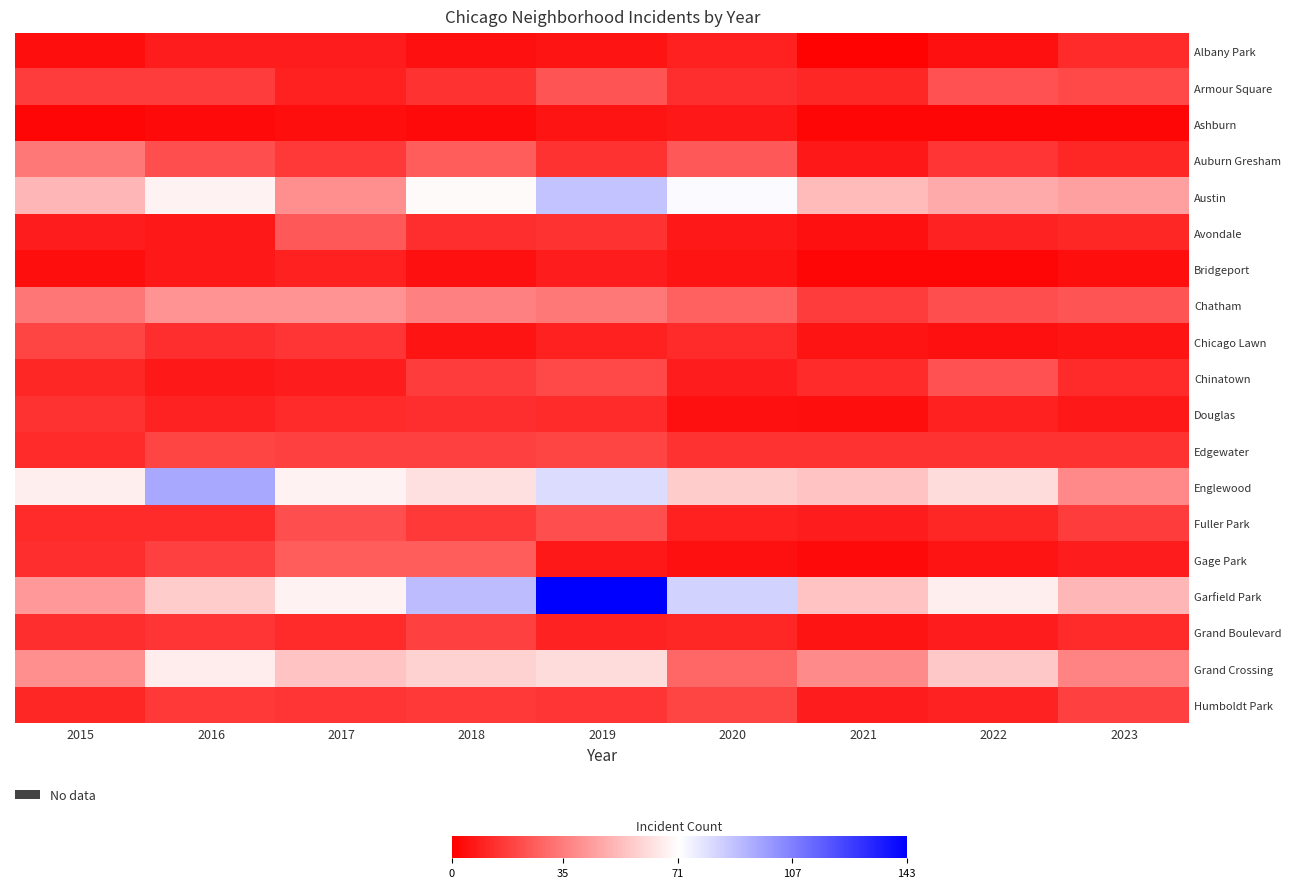

Reading right to left, what are all the values shown in this chart?

Albany Park: 2023=12	2022=5	2021=1	2020=9	2019=6	2018=5	2017=8	2016=8	2015=4
Armour Square: 2023=21	2022=23	2021=11	2020=13	2019=24	2018=14	2017=9	2016=17	2015=17
Ashburn: 2023=2	2022=2	2021=2	2020=7	2019=6	2018=3	2017=4	2016=3	2015=2
Auburn Gresham: 2023=11	2022=15	2021=7	2020=25	2019=14	2018=26	2017=16	2016=22	2015=34
Austin: 2023=45	2022=48	2021=52	2020=73	2019=88	2018=70	2017=40	2016=68	2015=51
Avondale: 2023=11	2022=10	2021=5	2020=7	2019=14	2018=13	2017=25	2016=7	2015=8
Bridgeport: 2023=4	2022=2	2021=2	2020=6	2019=8	2018=5	2017=9	2016=7	2015=4
Chatham: 2023=24	2022=22	2021=17	2020=27	2019=34	2018=36	2017=41	2016=41	2015=33
Chicago Lawn: 2023=6	2022=5	2021=6	2020=12	2019=9	2018=6	2017=15	2016=13	2015=19
Chinatown: 2023=12	2022=23	2021=12	2020=8	2019=21	2018=17	2017=8	2016=7	2015=11
Douglas: 2023=7	2022=9	2021=4	2020=5	2019=12	2018=13	2017=12	2016=10	2015=14
Edgewater: 2023=14	2022=14	2021=14	2020=14	2019=19	2018=18	2017=18	2016=19	2015=12
Englewood: 2023=38	2022=62	2021=55	2020=57	2019=81	2018=63	2017=68	2016=96	2015=67
Fuller Park: 2023=17	2022=11	2021=8	2020=9	2019=22	2018=16	2017=22	2016=12	2015=12
Gage Park: 2023=8	2022=6	2021=3	2020=5	2019=7	2018=26	2017=26	2016=18	2015=13
Garfield Park: 2023=51	2022=67	2021=55	2020=84	2019=143	2018=90	2017=68	2016=57	2015=43
Grand Boulevard: 2023=12	2022=8	2021=6	2020=11	2019=10	2018=18	2017=12	2016=15	2015=13
Grand Crossing: 2023=37	2022=56	2021=39	2020=29	2019=62	2018=59	2017=55	2016=66	2015=40
Humboldt Park: 2023=18	2022=10	2021=8	2020=19	2019=15	2018=16	2017=15	2016=16	2015=11